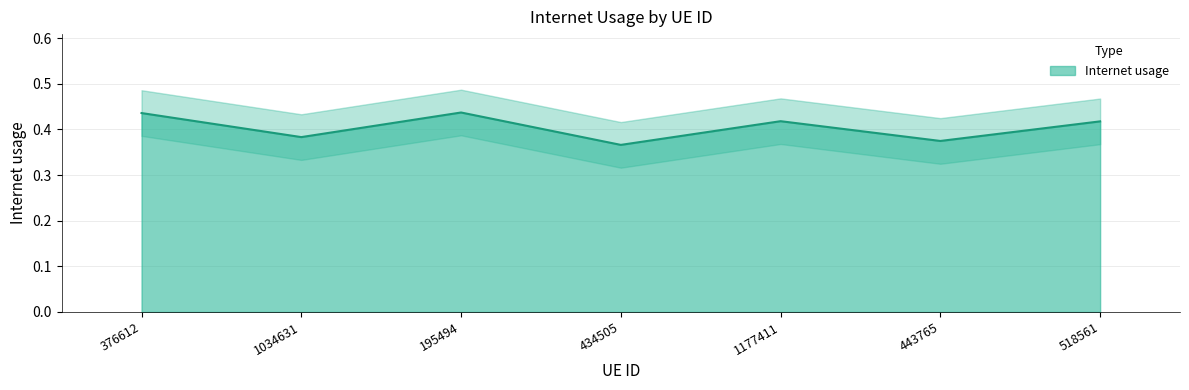

The chart shows a value of 0.2 at 1177411. True or false?

False